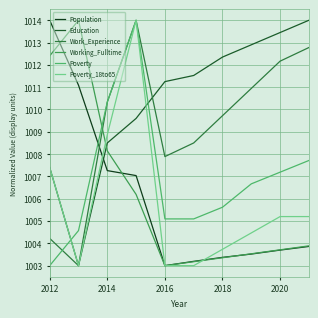

Which series ends up on top after the final intersection of Working_Fulltime and Poverty_18to65?

Poverty_18to65